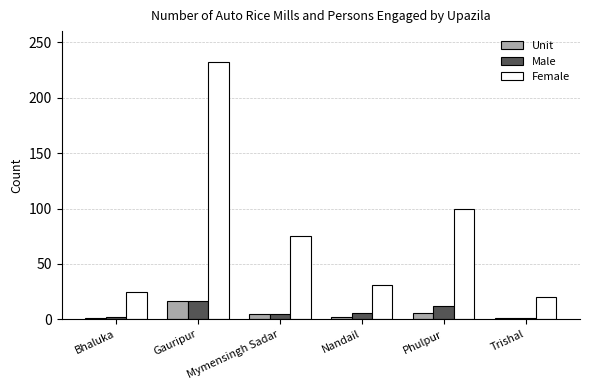

Read the Male value at Gauripur, to the nearest 5.

15